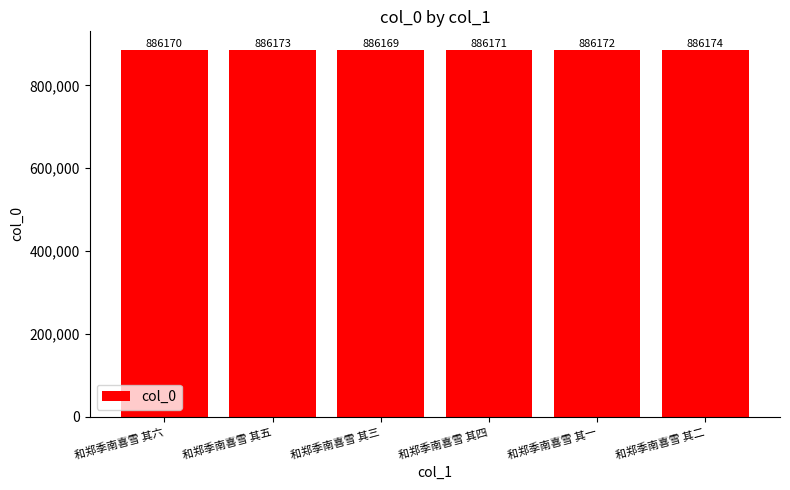

What is the change in value from 和郑季南喜雪 其六 to 和郑季南喜雪 其四?

+1